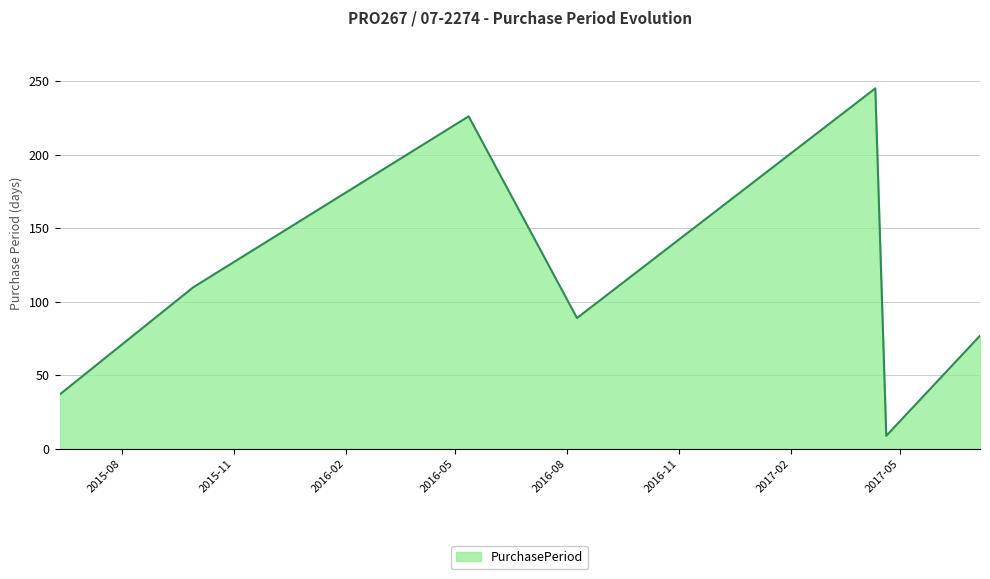

What is the sum of all values?

793